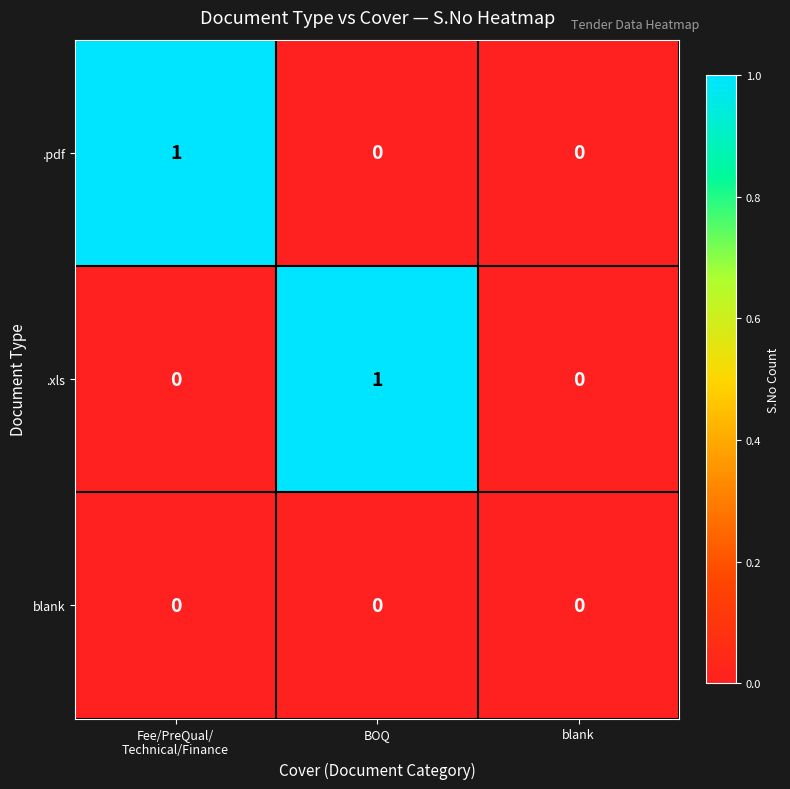

The .xls series shows 1 at BOQ. True or false?

True